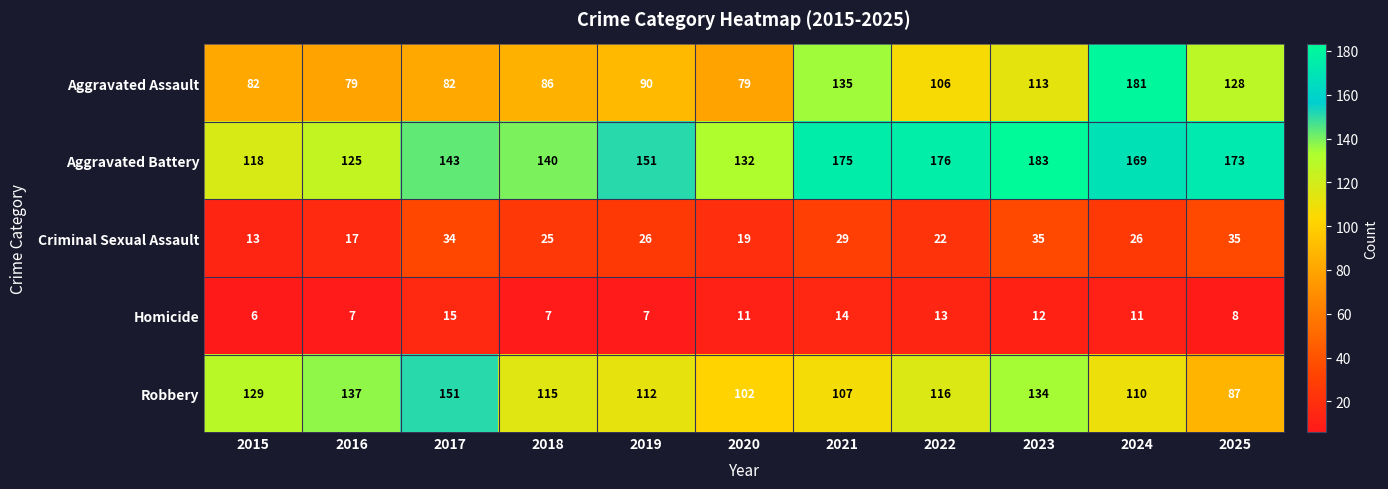

What is the maximum value shown in the chart?

183